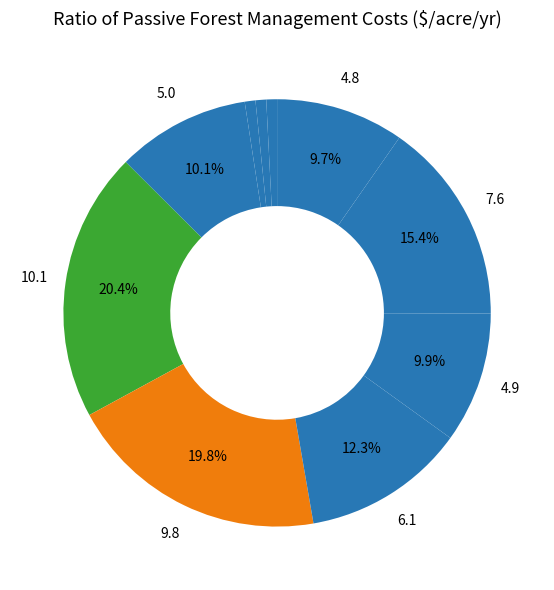

Count the number of slices in the pie.

10